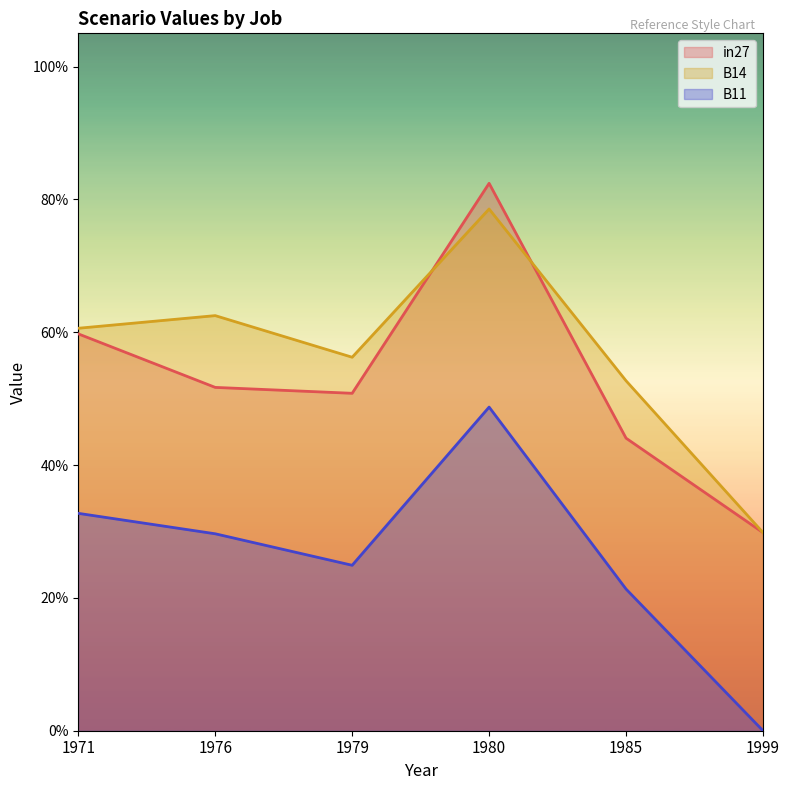

At which label does in27 reach its peak?

1980